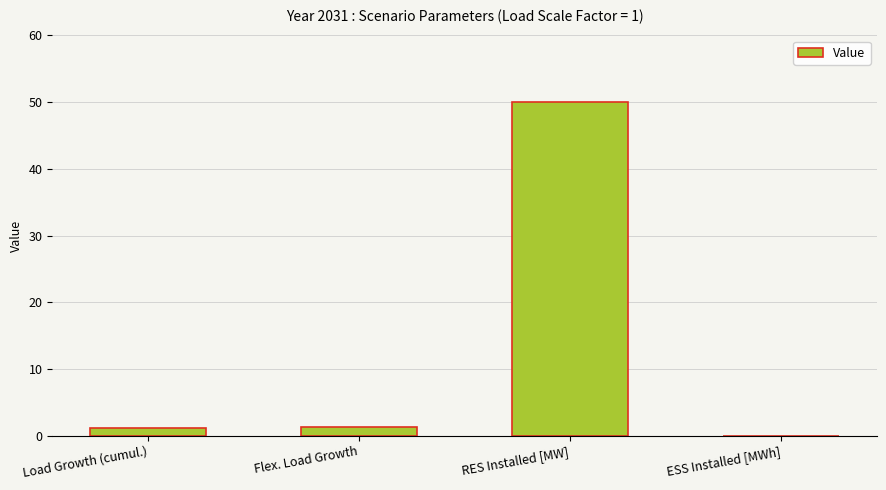

What is the change in value from RES Installed [MW] to ESS Installed [MWh]?

-50.0